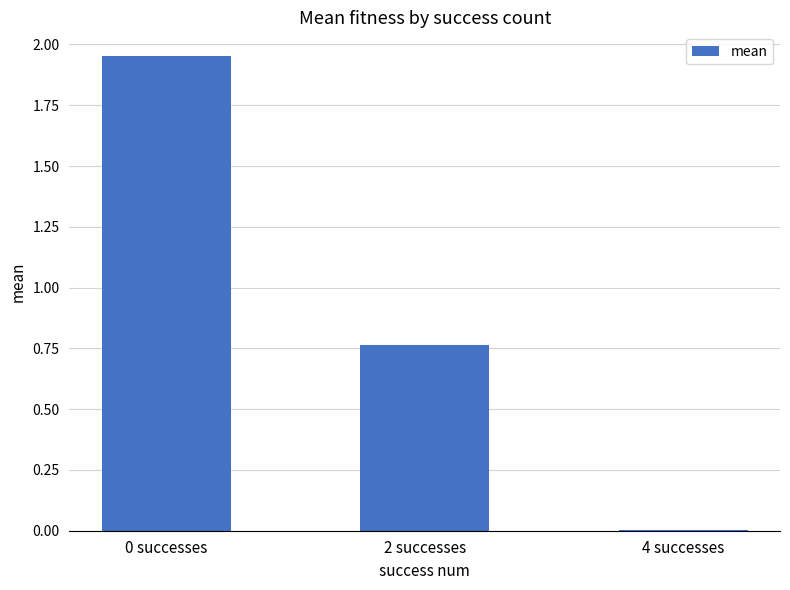

What is the change in value from 0 successes to 2 successes?

-1.2